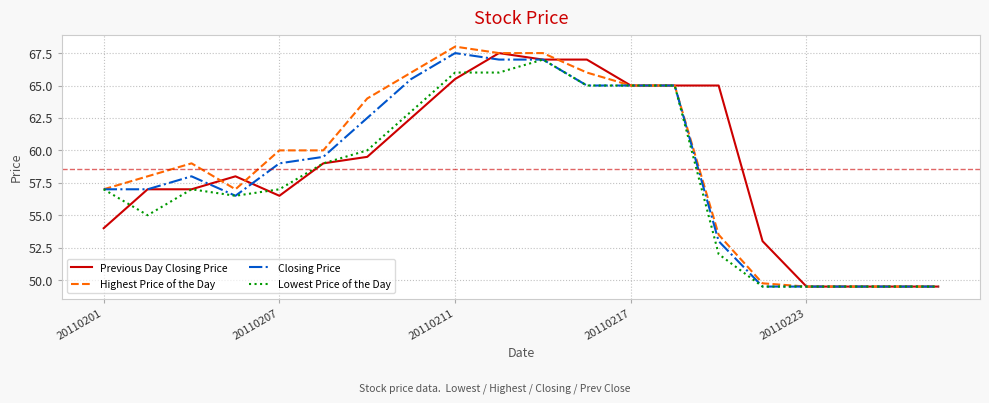

Does the chart display data point markers on the line(s)?

No